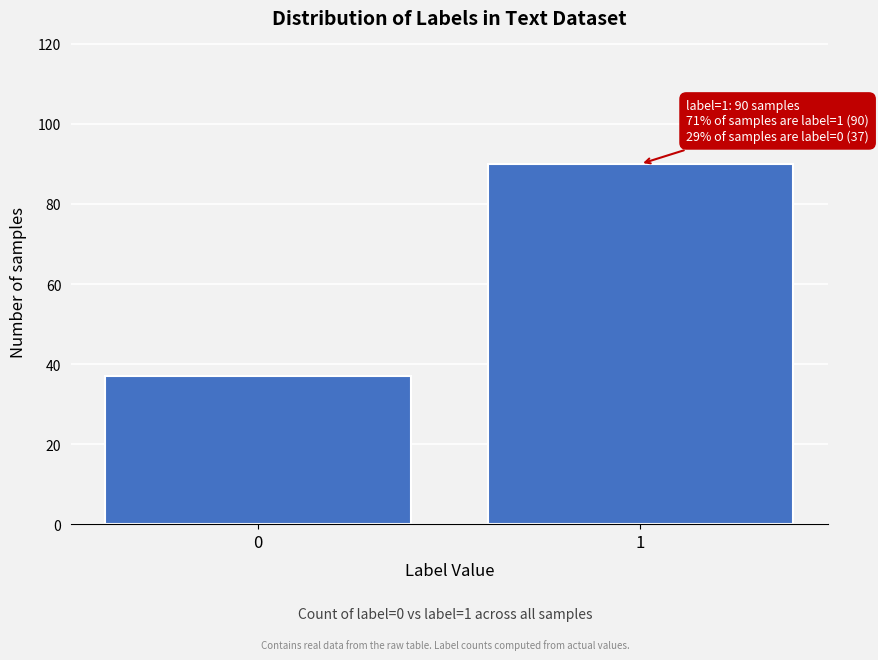

Reading right to left, extract all data points from this chart.

90	37